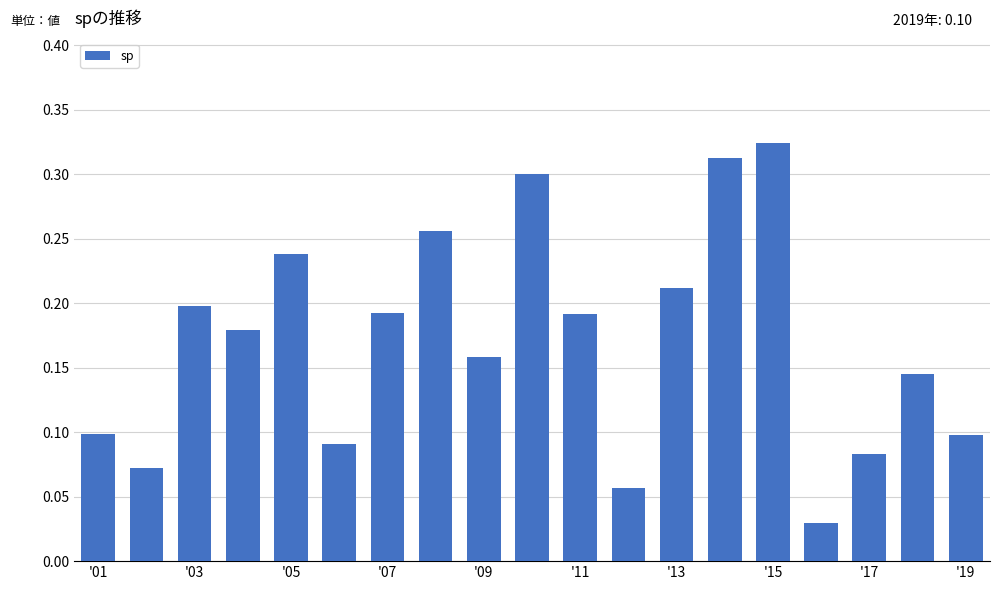

What is the sum of all values?

3.2